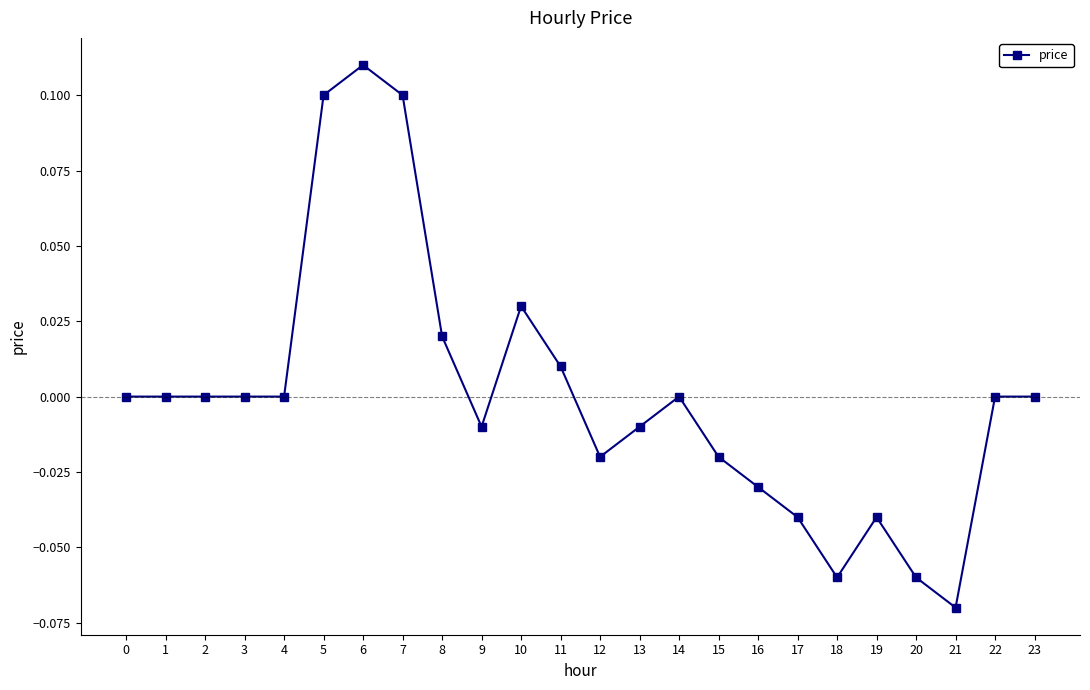

How many data points does each series have?

24